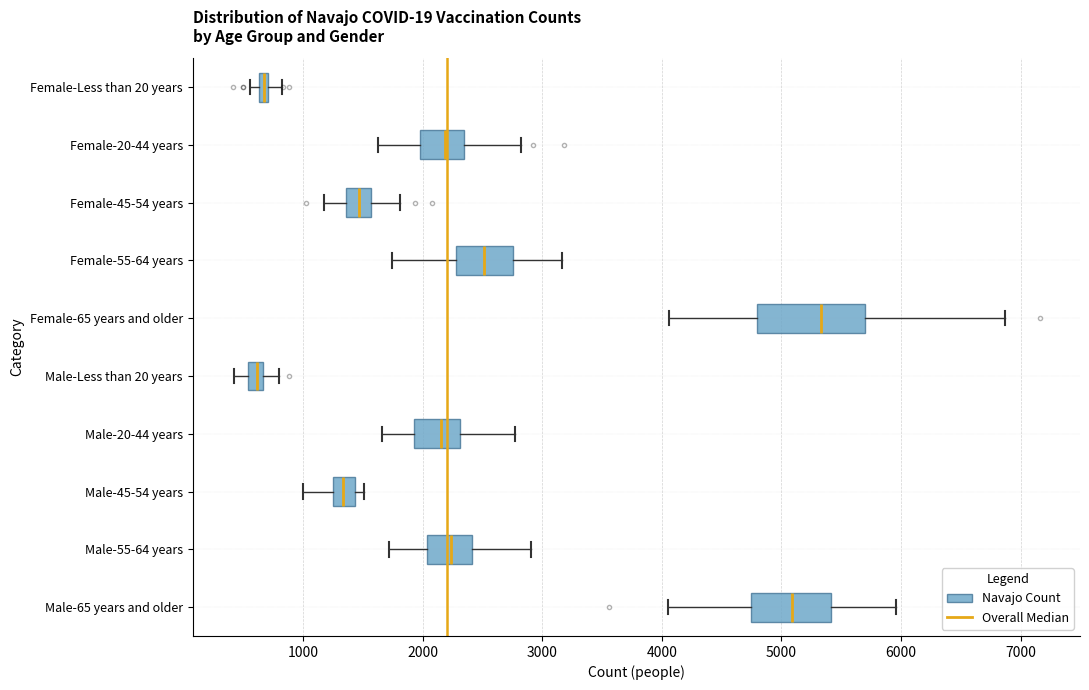

Where does the left whisker of the box for Female-55-64 years end on the x-axis? The values are not printed on the chart, so give them approximately, as read against the axis.

1700